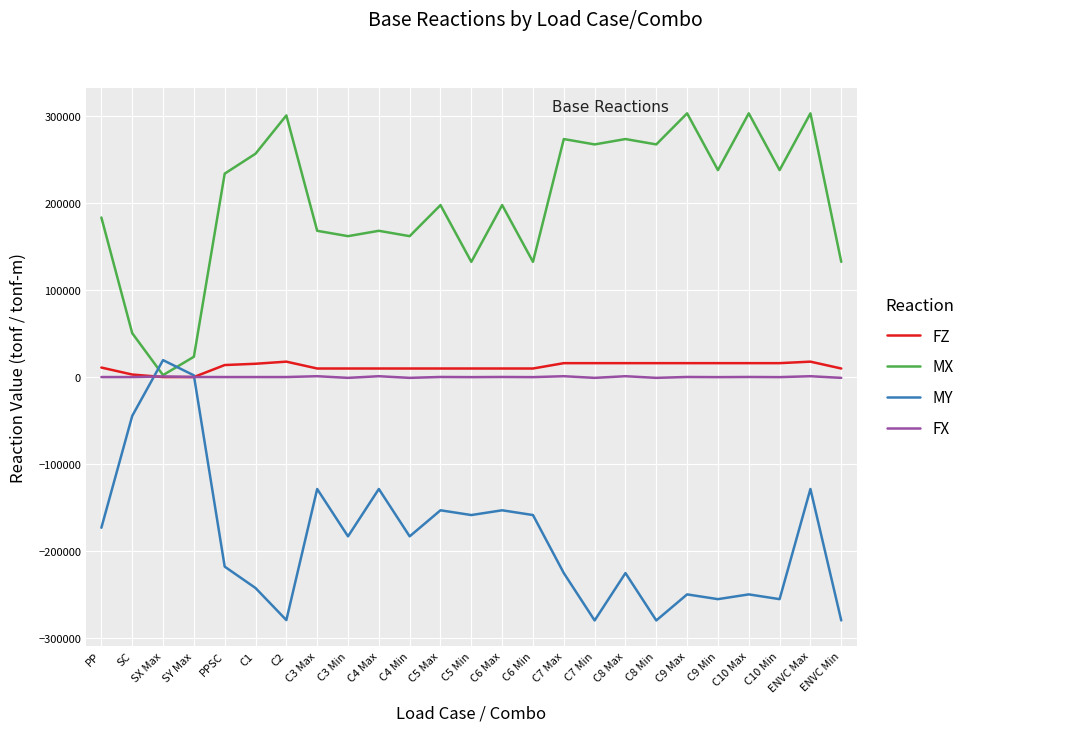

Which series has the largest total across all categories?

MX